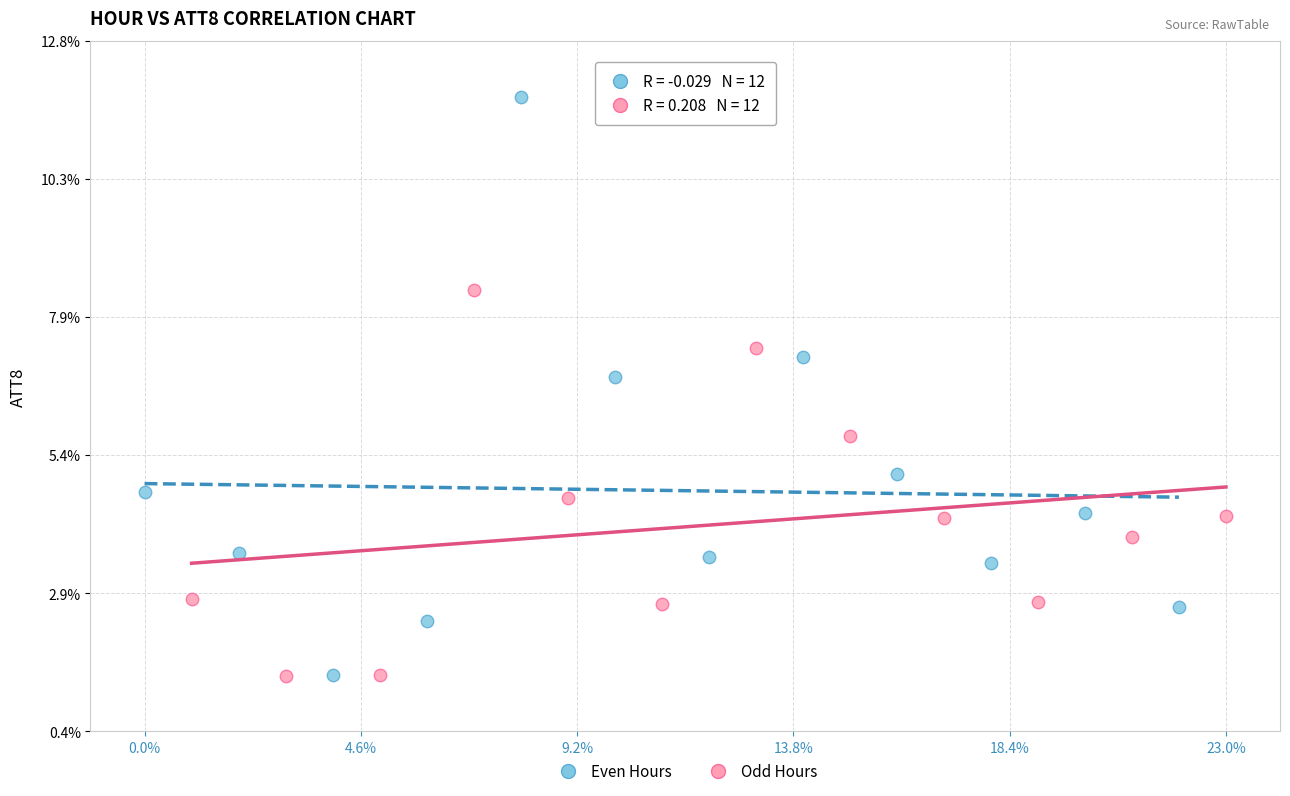

Which series reaches the maximum Y coordinate?

Even Hours